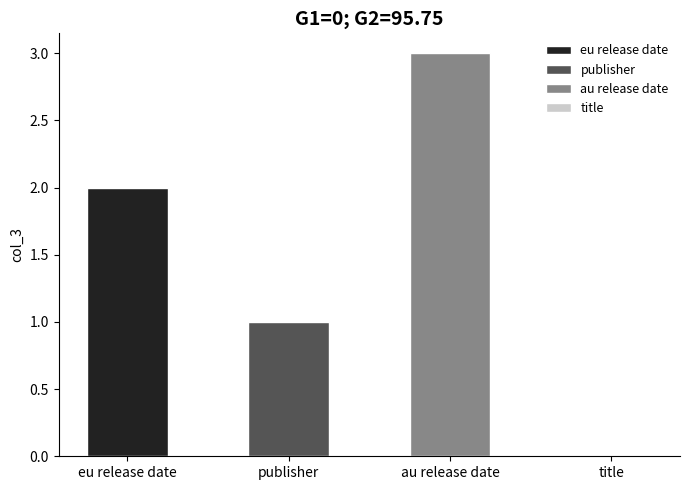

Reading right to left, transcribe all the data shown in this chart.

0	3	1	2